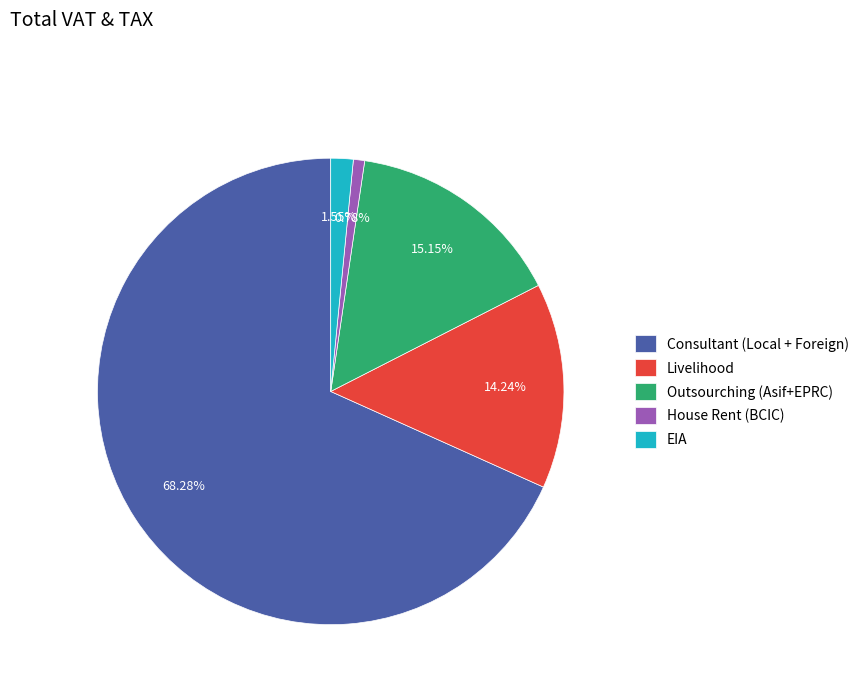

How many slices are in this pie chart?

5